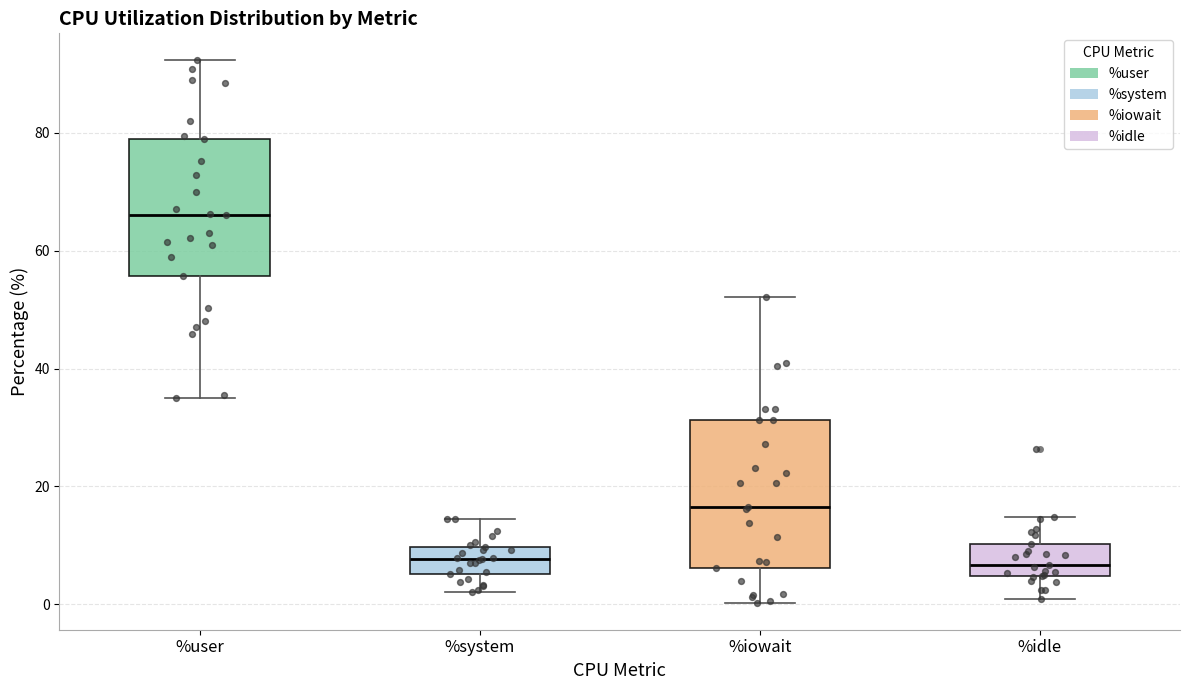

Reading left to right, read every box against the y-axis: the position of its median line, the range the box covers, and the ends of its whiskers. The values are not printed on the chart, so give them approximately, as read against the axis.

%user: median 66, box 56 to 78, whiskers 34 to 92
%system: median 8, box 6 to 10, whiskers 2 to 14
%iowait: median 16, box 6 to 32, whiskers 0 to 52
%idle: median 6, box 4 to 10, whiskers 0 to 14